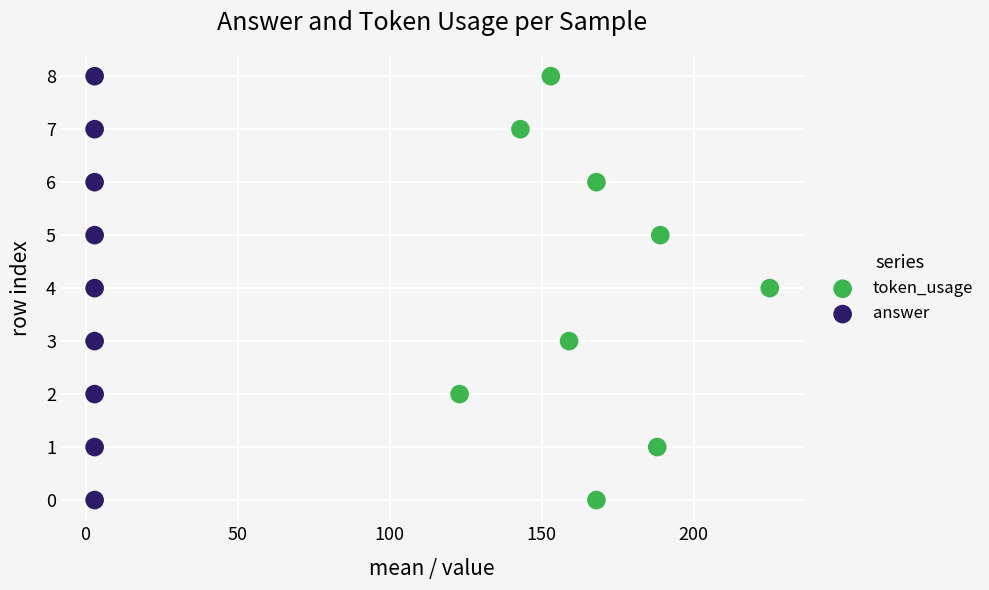

What are all the series names shown in the legend?

token_usage, answer